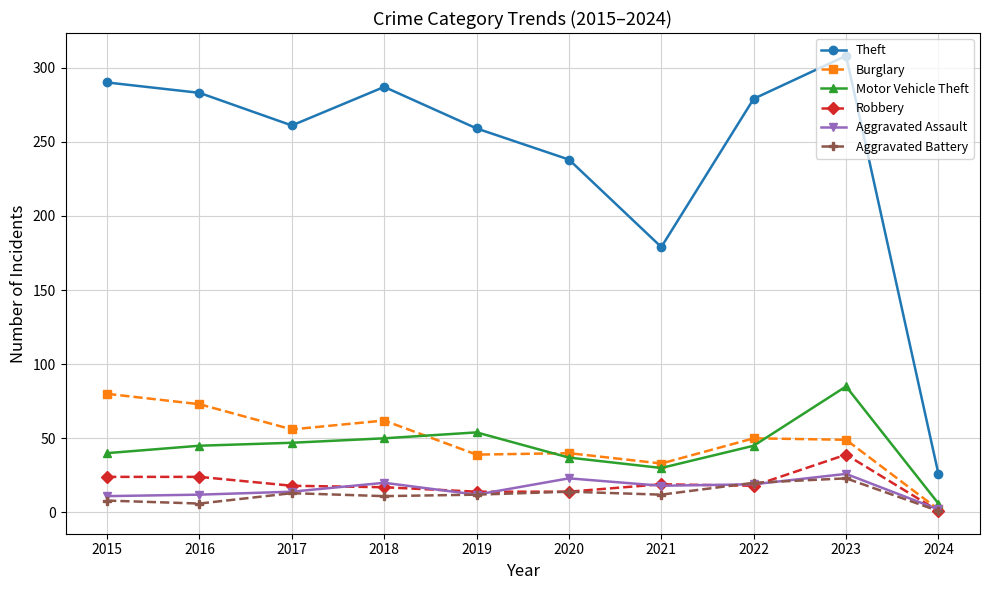

Does the chart display data point markers on the line(s)?

Yes